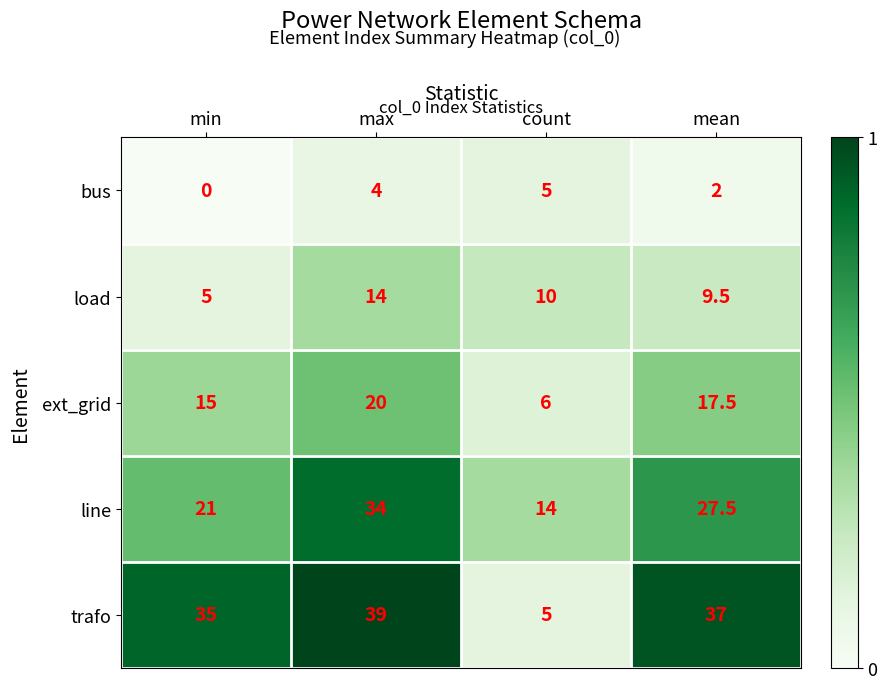

Which series has the largest range (max minus min)?

trafo